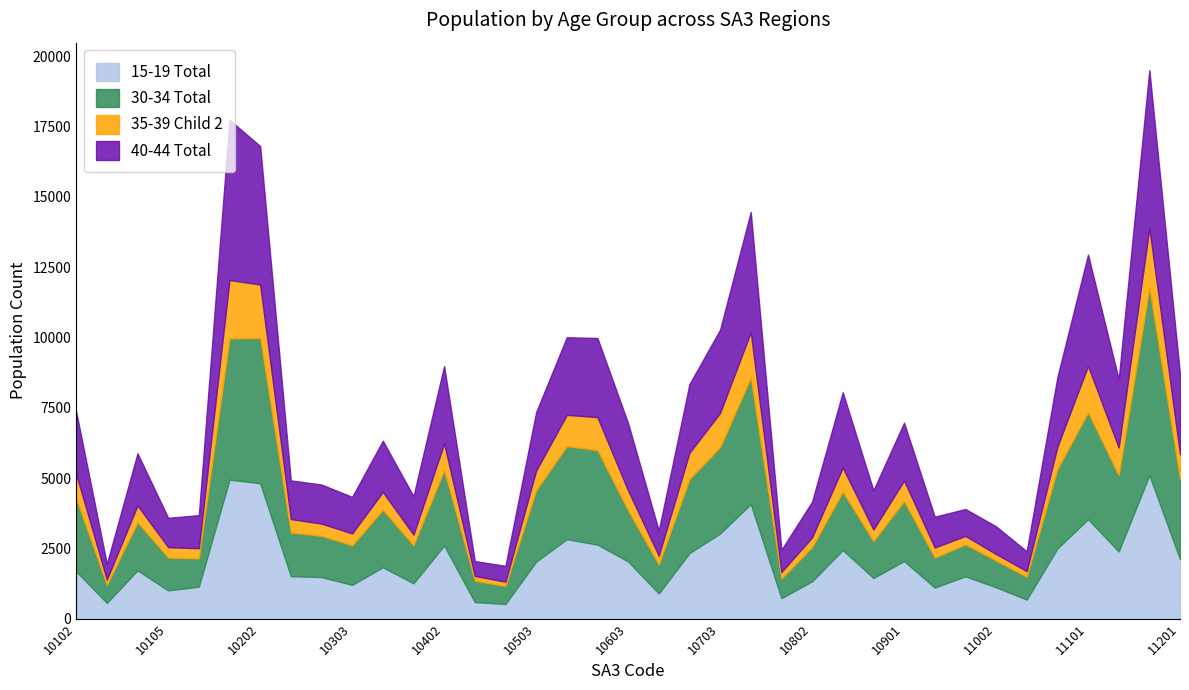

What is the total value across all series at 10202?

16802